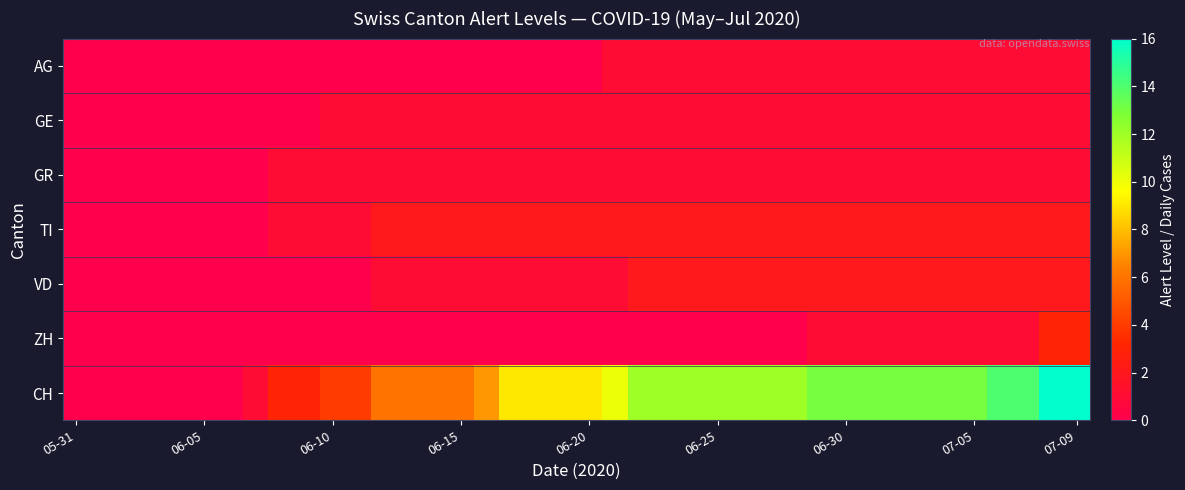

Which series has the widest spread of values?

CH